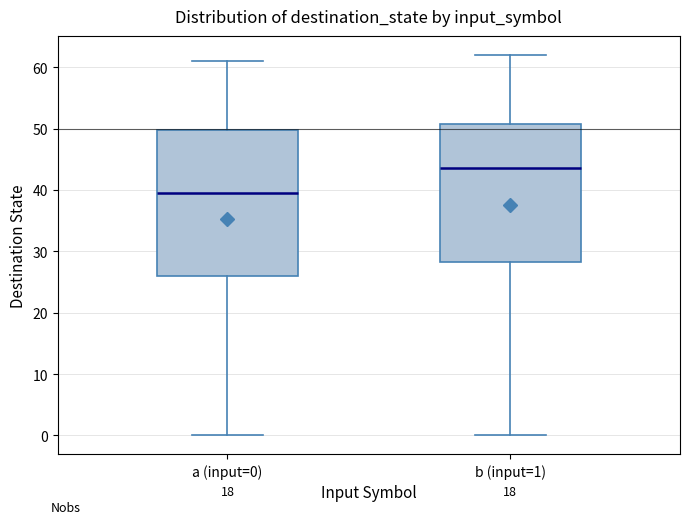

Where is the upper edge of the box for a (input=0) on the y-axis? The values are not printed on the chart, so give them approximately, as read against the axis.

50